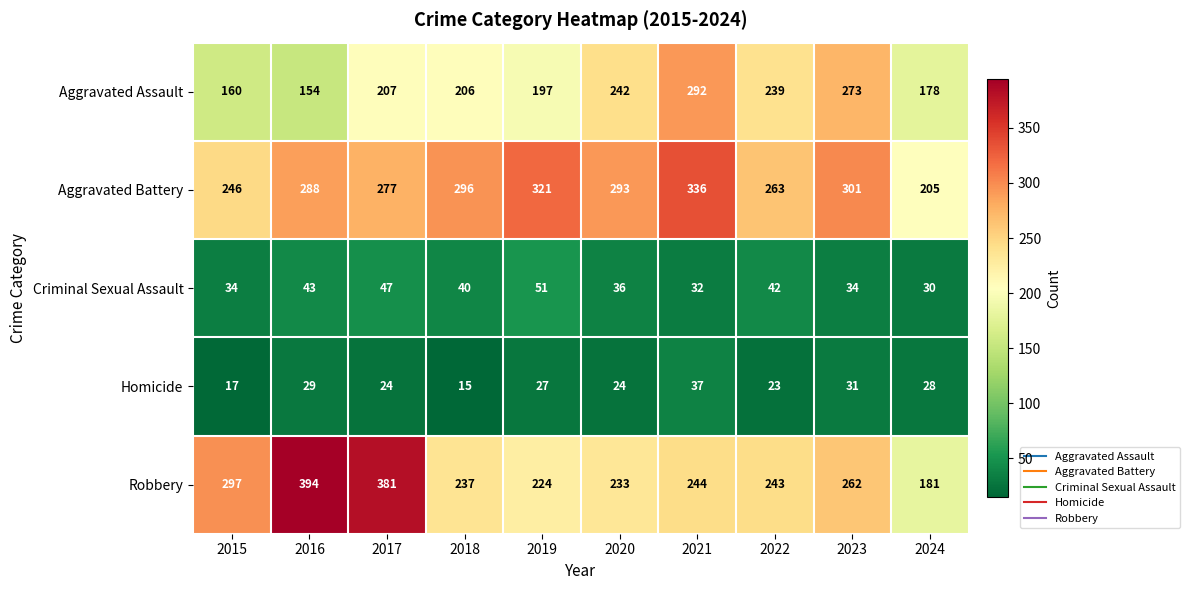

What is the minimum value for Aggravated Battery?

205